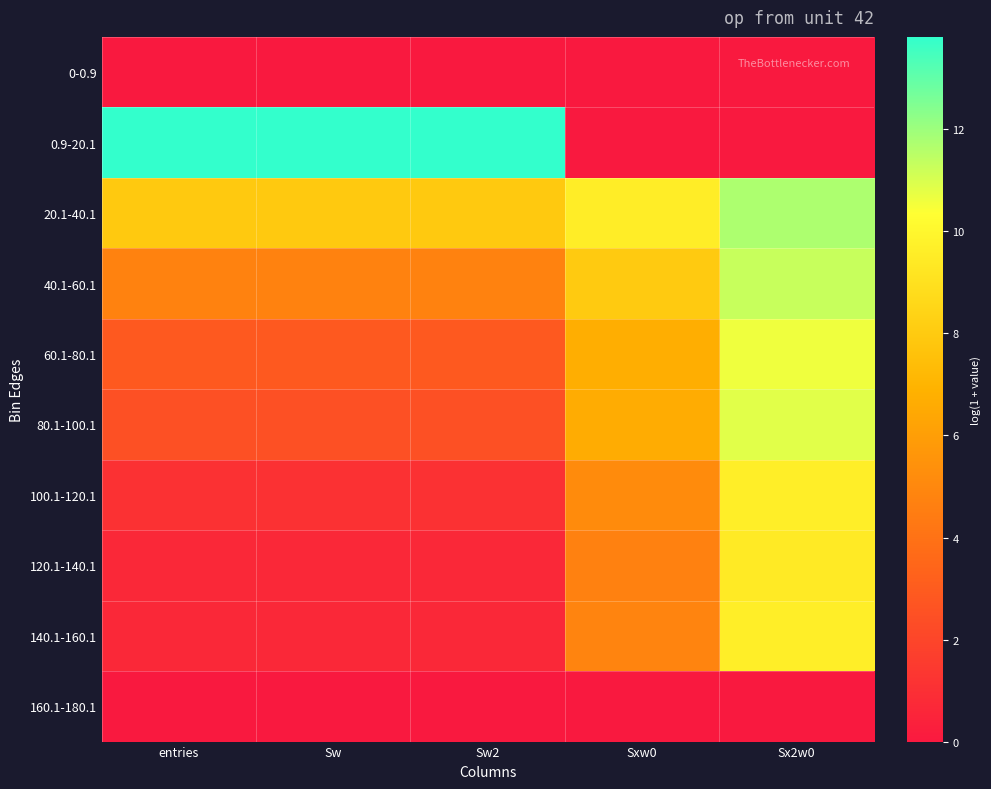

Rank the series by their maximum value, from highest to lowest.

0.9-20.1, 20.1-40.1, 40.1-60.1, 80.1-100.1, 60.1-80.1, 140.1-160.1, 100.1-120.1, 120.1-140.1, 0-0.9, 160.1-180.1